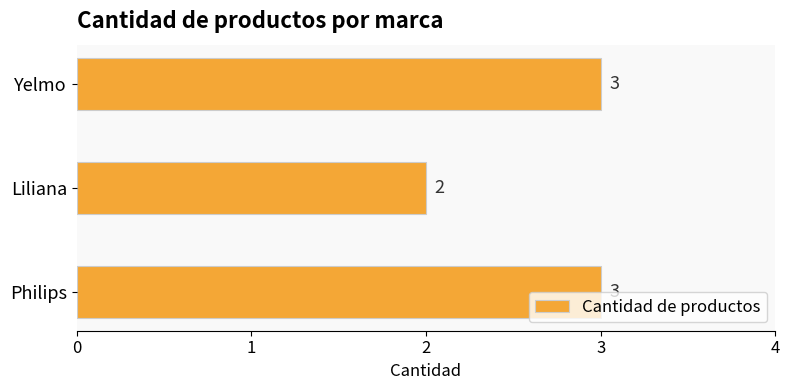

Reading top to bottom, transcribe all the data shown in this chart.

3	2	3